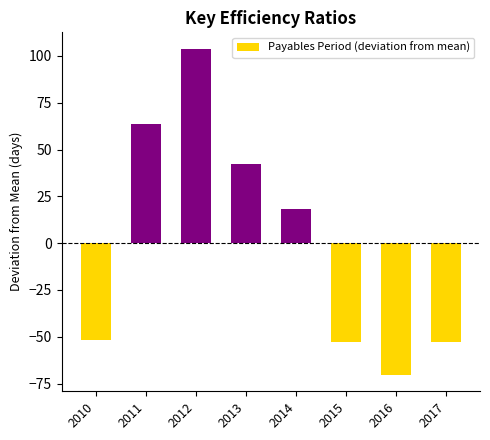

Which has a higher value, 2015 or 2012?

2012